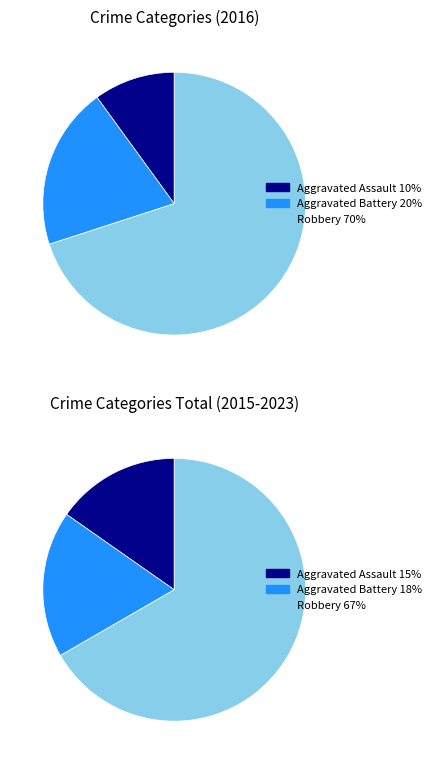

To the nearest percent, what is the difference between the largest and smallest slice percentages?

60%